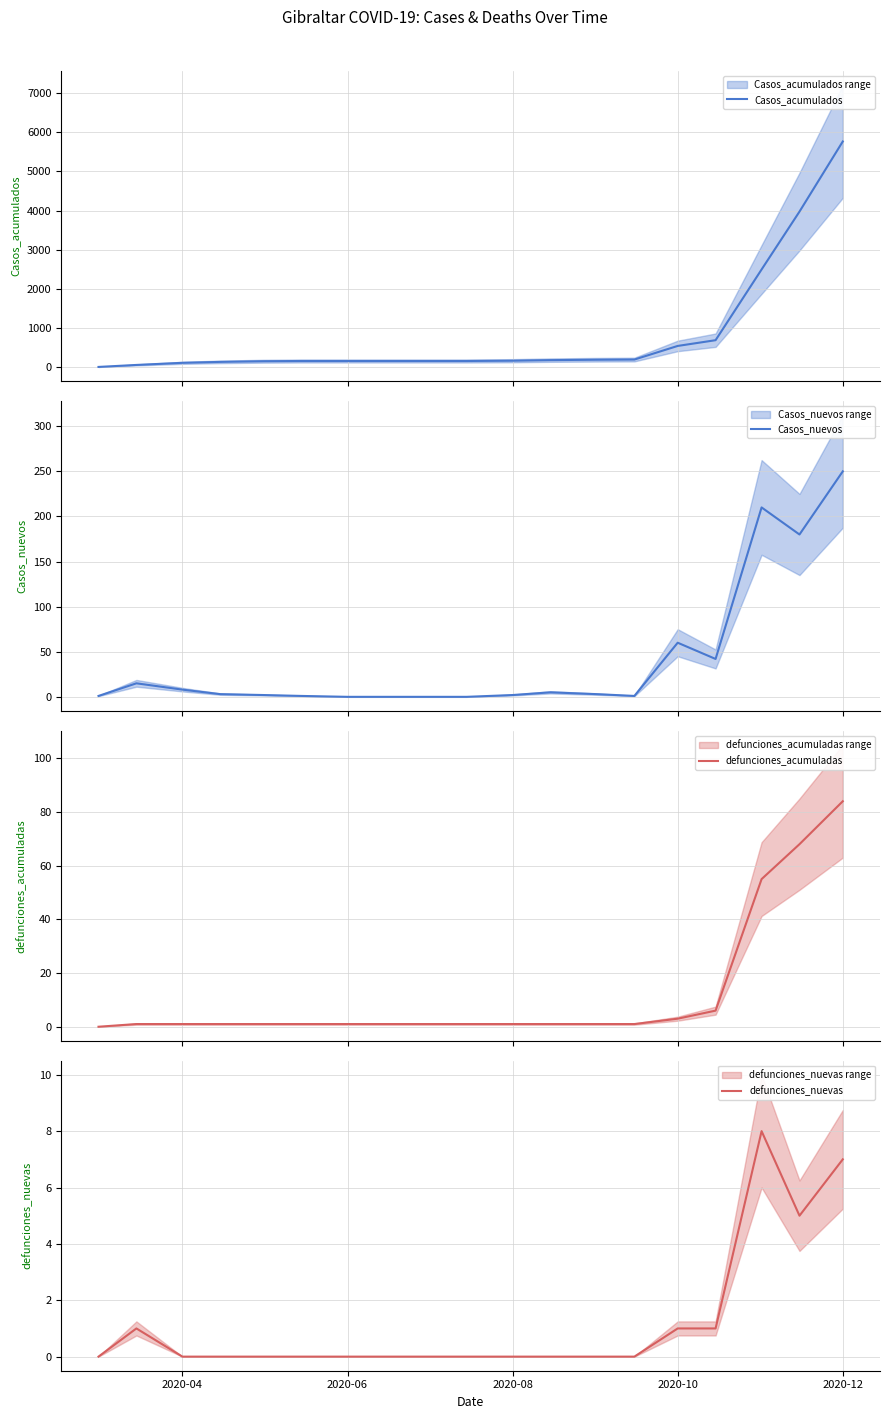

The defunciones_nuevas series shows 0 at 2020-06. True or false?

True